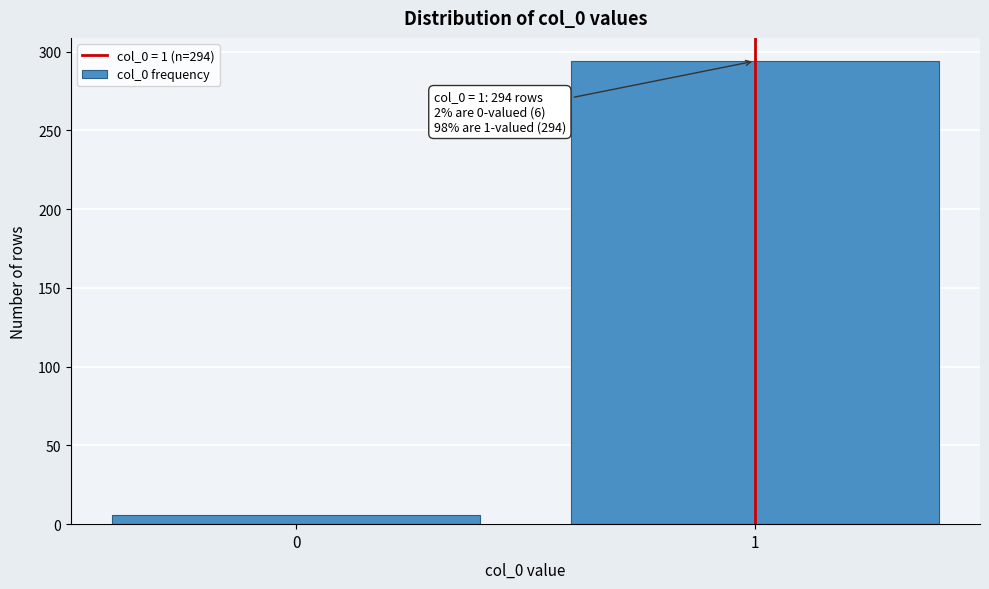

Reading left to right, extract all data points from this chart.

6	294